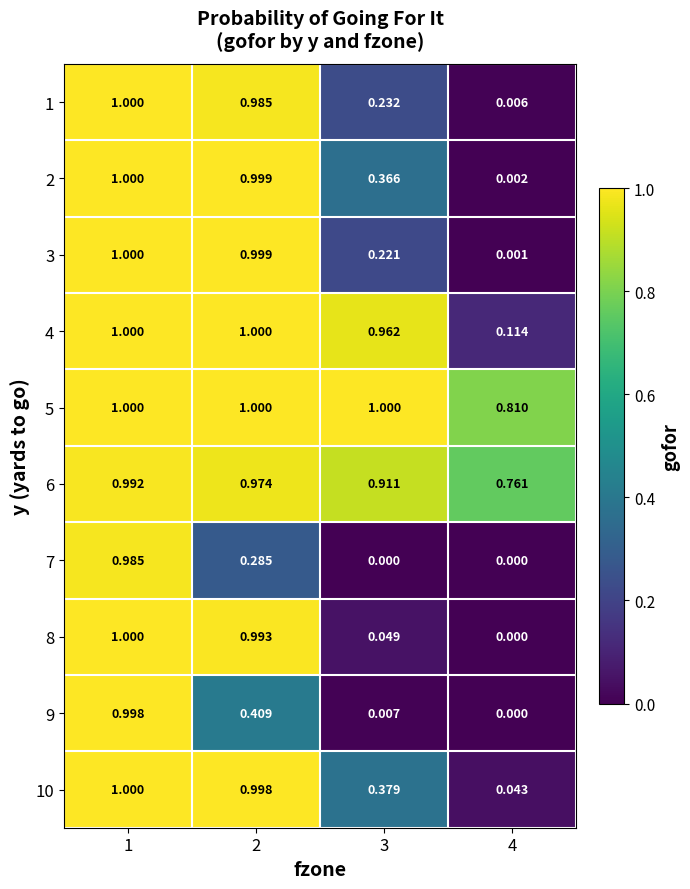

At which category is the sum across all series the highest?

1